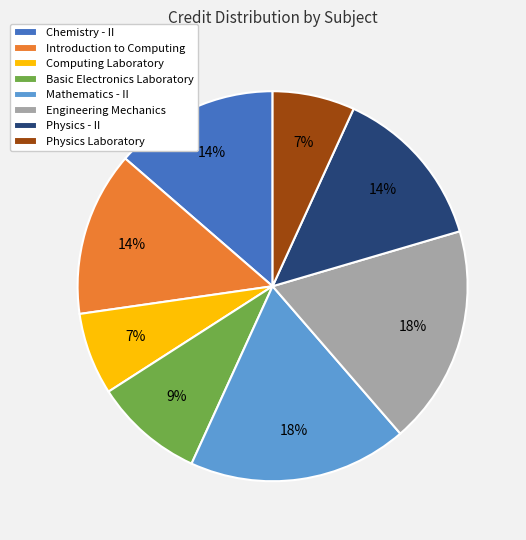

True or false: Basic Electronics Laboratory accounts for 9% of the total.

True